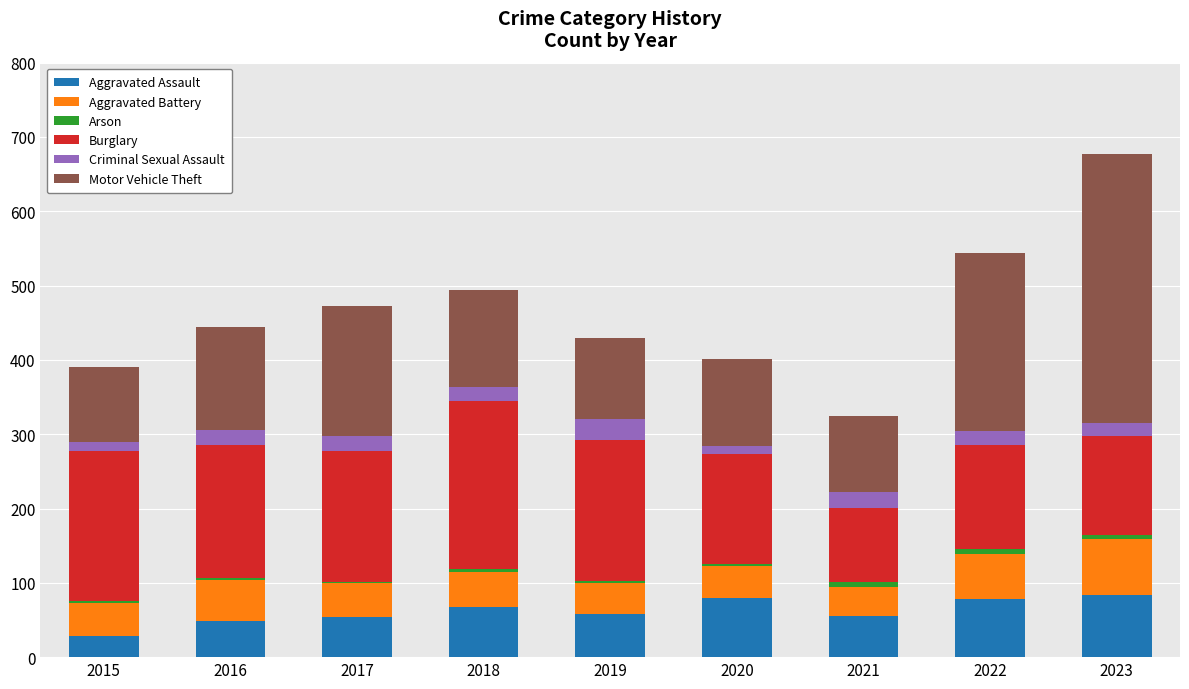

What is the sum of all Aggravated Assault values?

551